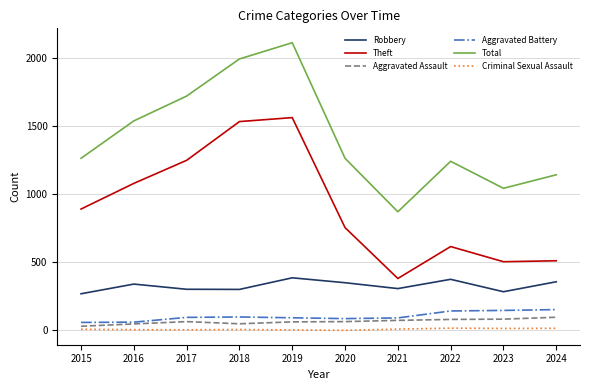

Is the value of Aggravated Assault at 2016 greater than the value of Total at 2018?

No